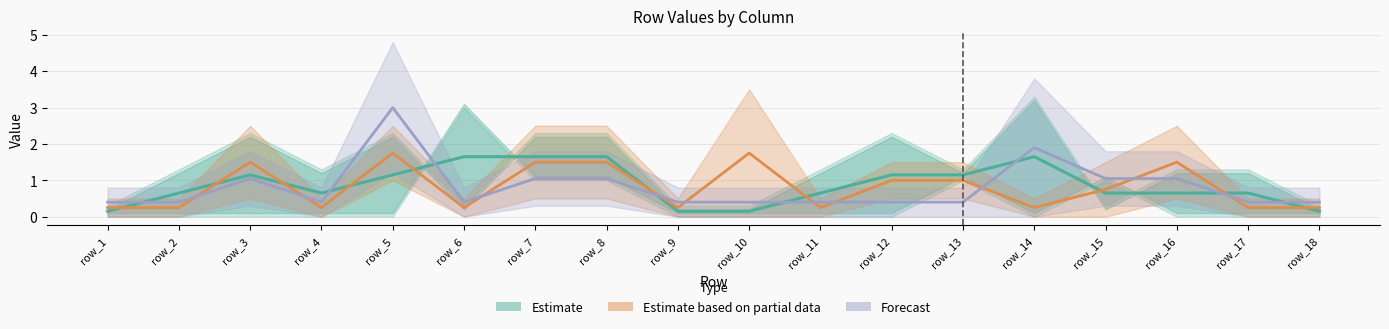

Between row_16 and row_6, which is larger?

row_6